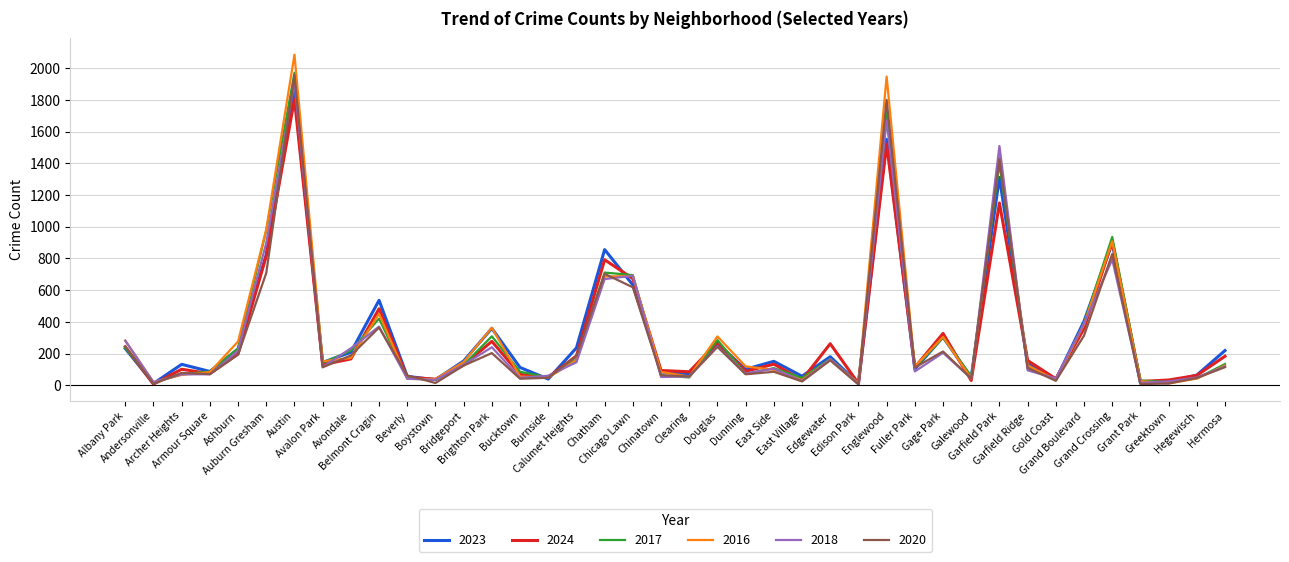

What is the maximum value for 2023?

1848